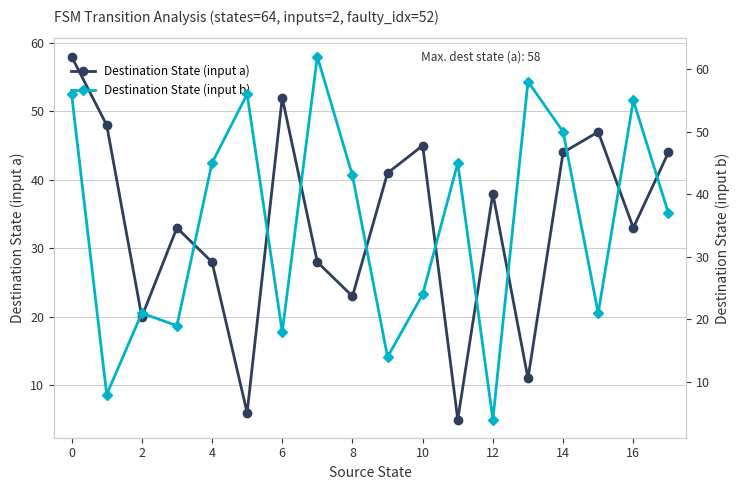

True or false: Destination State (input a) has more than 2 interior local peaks.

True